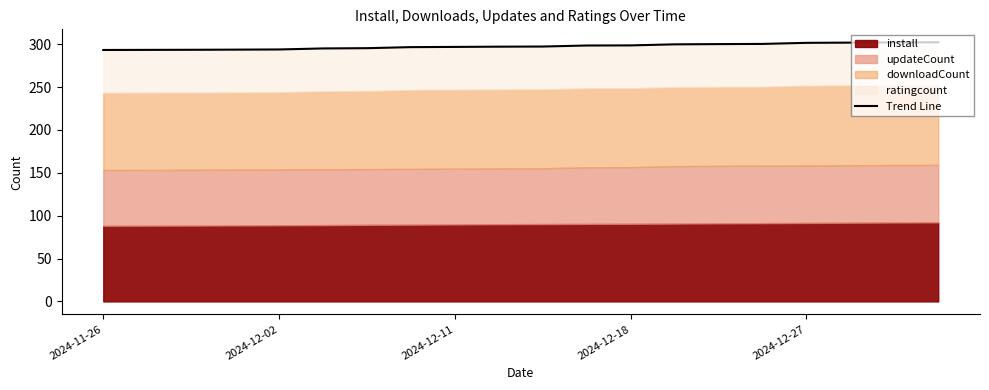

Where is the data nearest to the value 297?

9